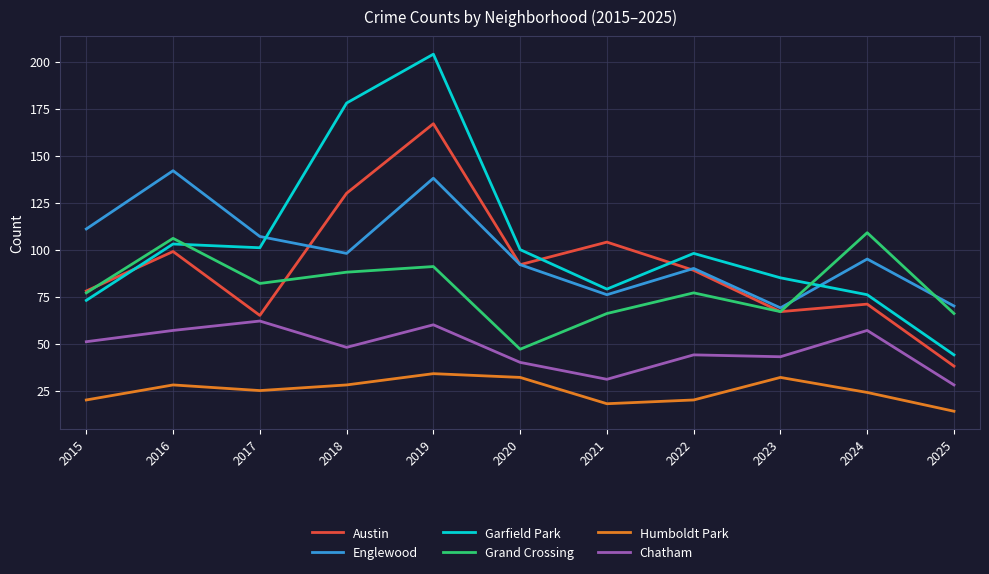

Does the chart display data point markers on the line(s)?

No